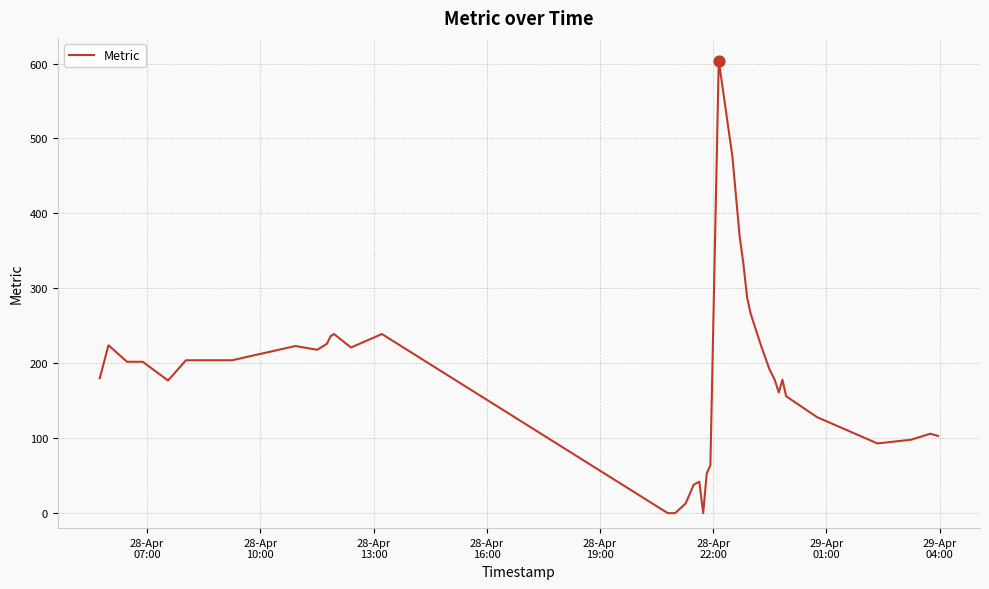

What is the maximum value shown in the chart?

604